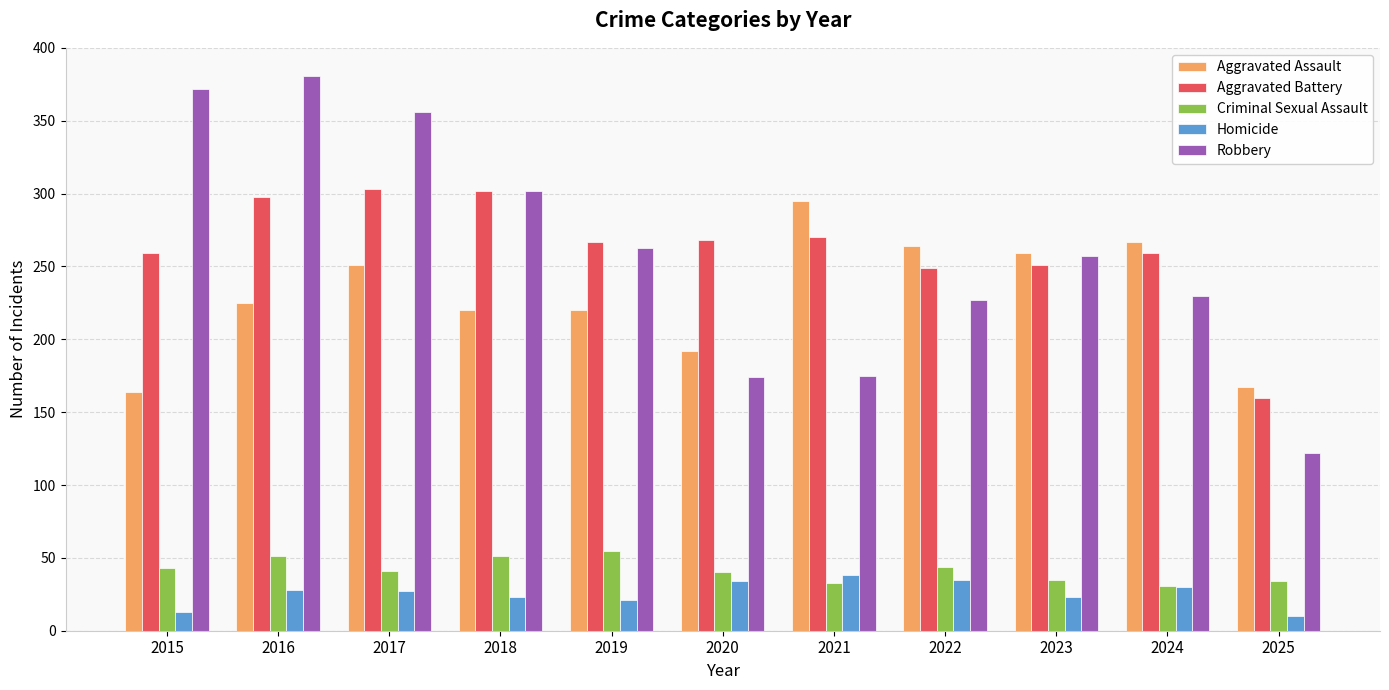

Which series has the widest spread of values?

Robbery